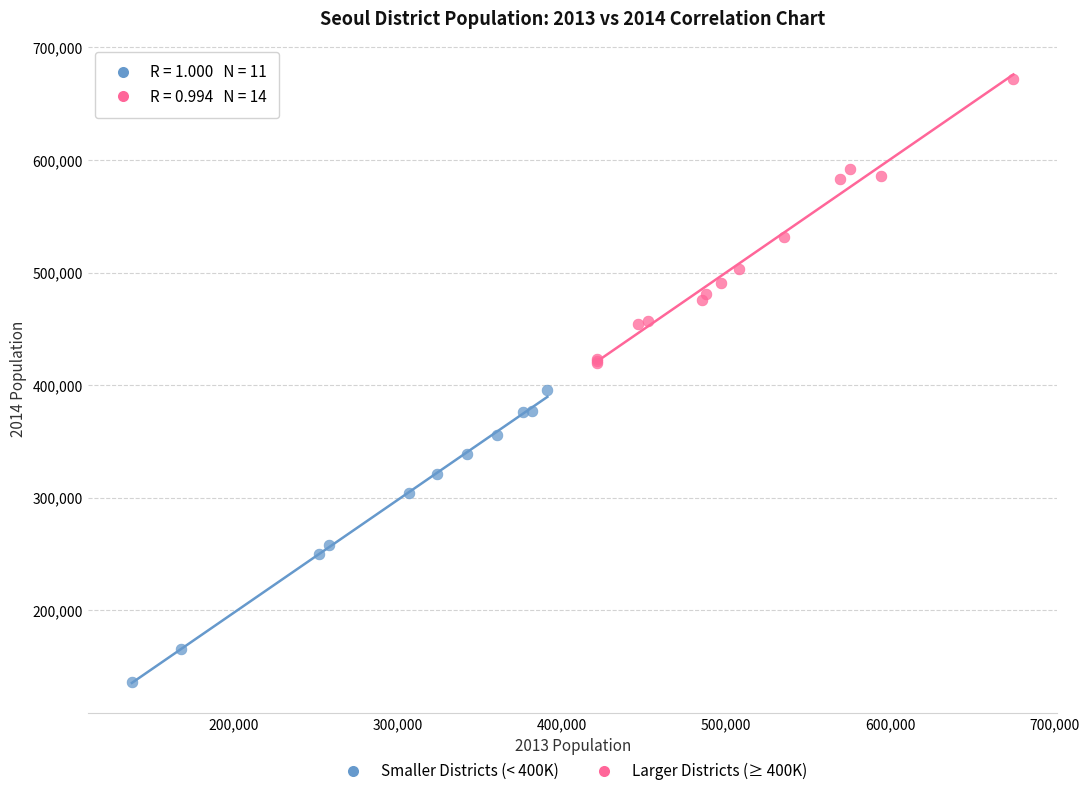

Which series reaches the maximum Y coordinate?

Larger Districts (≥ 400K)